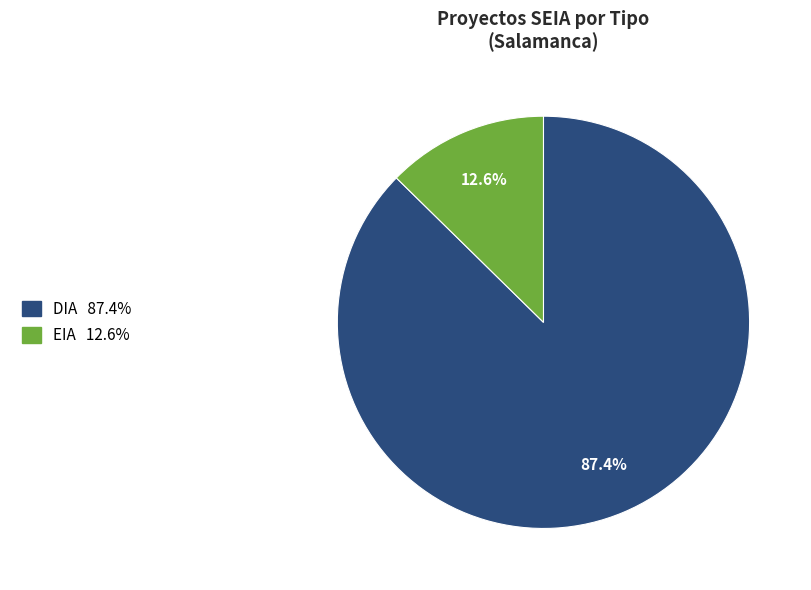

What is the smallest slice in the pie chart?

EIA